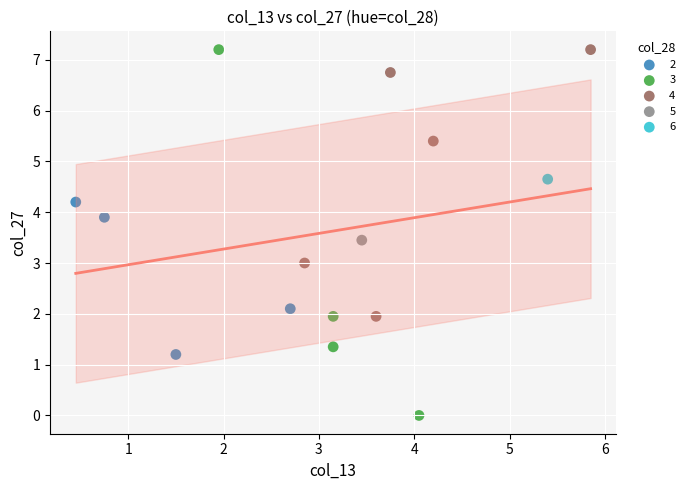

What are all the series names shown in the legend?

2, 3, 4, 5, 6